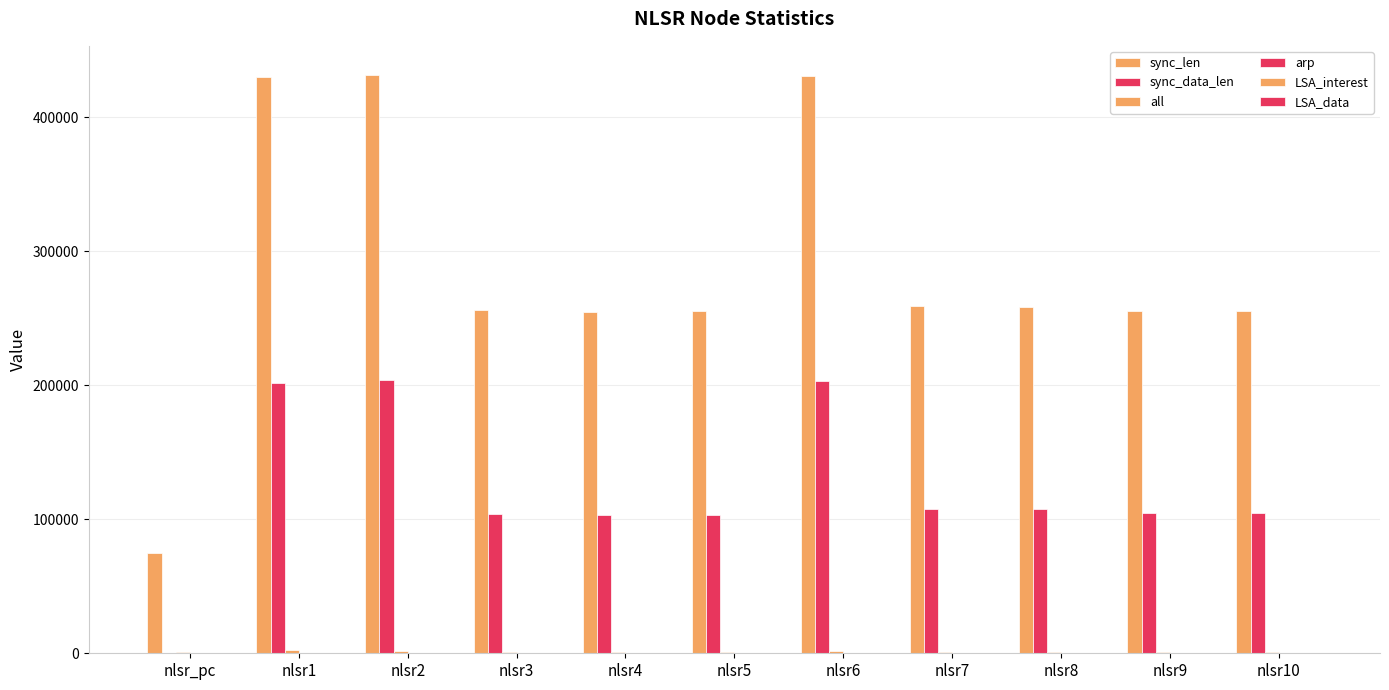

What is the label of the 8th bar from the right?

nlsr3